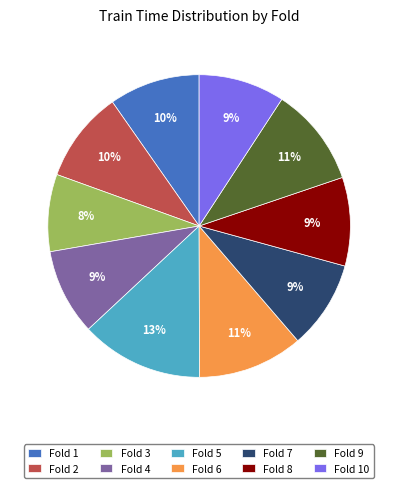

What is the largest slice in the pie chart?

Fold 5